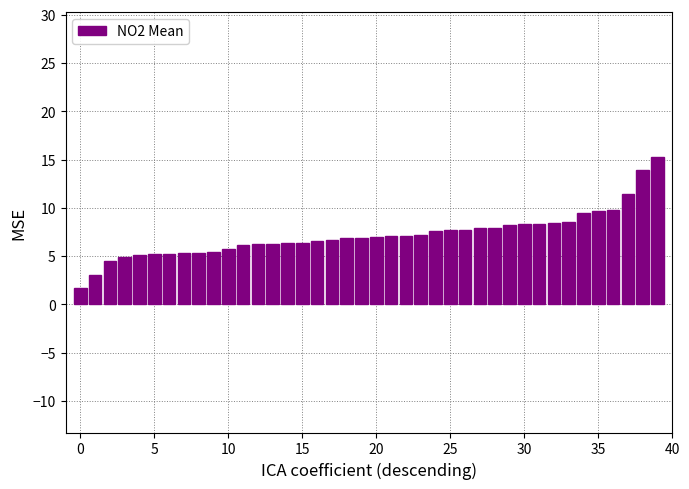

What is the sum of all values?

287.8